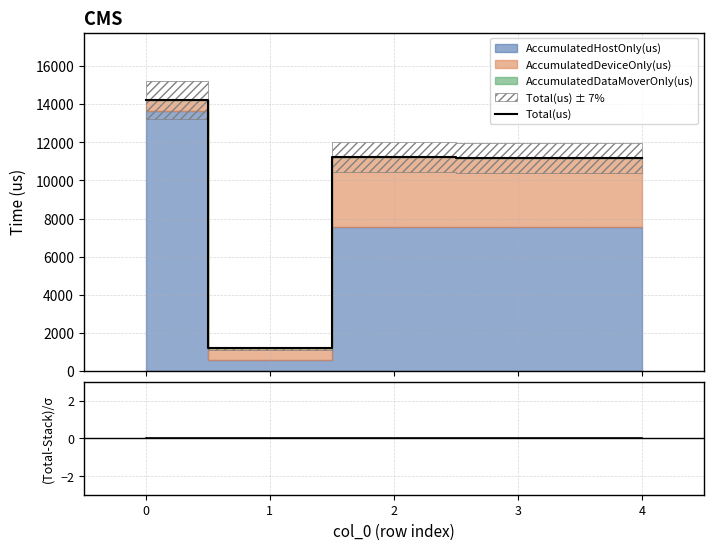

Reading left to right, extract all data points from this chart.

Total(us): 0=14212	1=1173	2=11224	3=11200	4=11173
(Total-Stack)/σ: 0=0	1=0	2=0	3=0	4=0